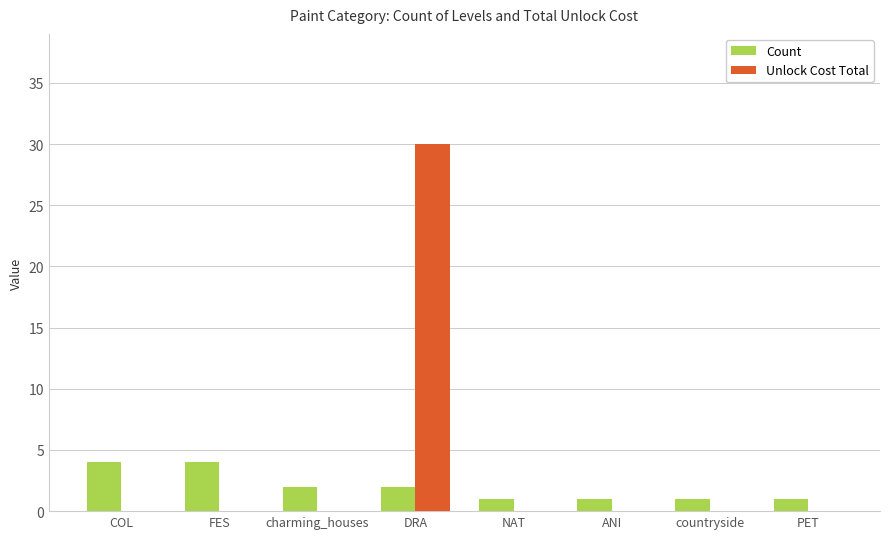

How many categories are shown in the chart?

8